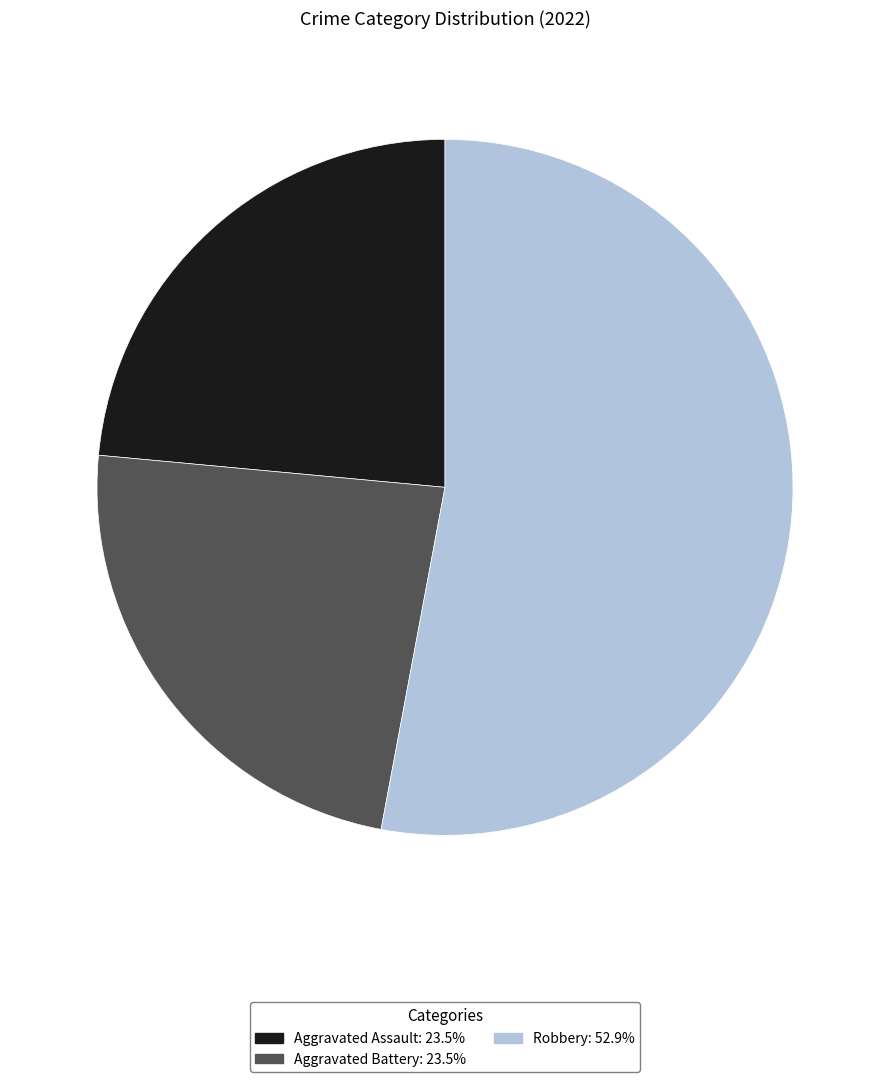

Approximately how many times larger is the value at Aggravated Assault: 23.5% compared to Robbery: 52.9%?

0.4